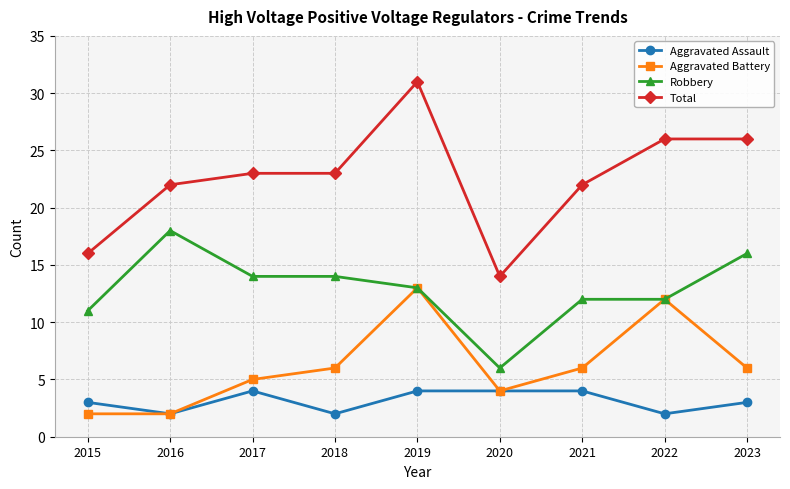

How many interior local peaks does the Aggravated Battery series have?

2